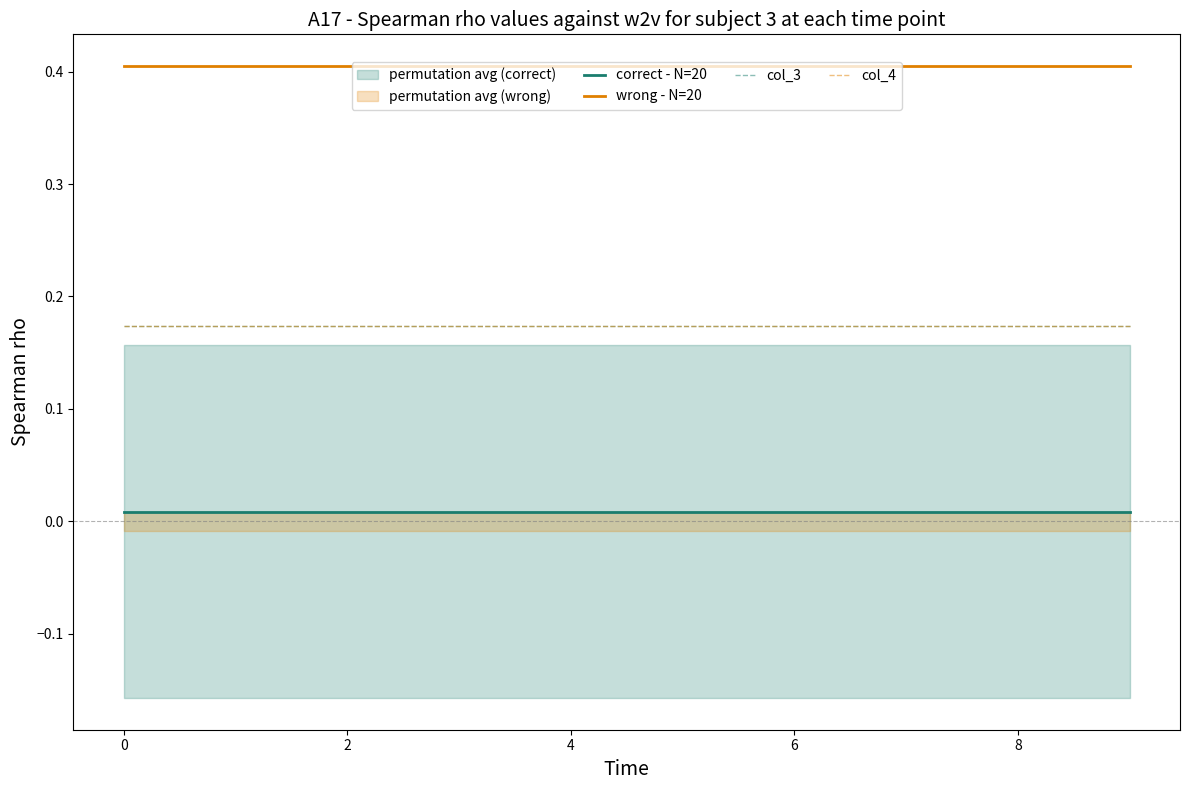

Rank the series at 4 from lowest to highest value.

correct - N=20, col_3, col_4, wrong - N=20